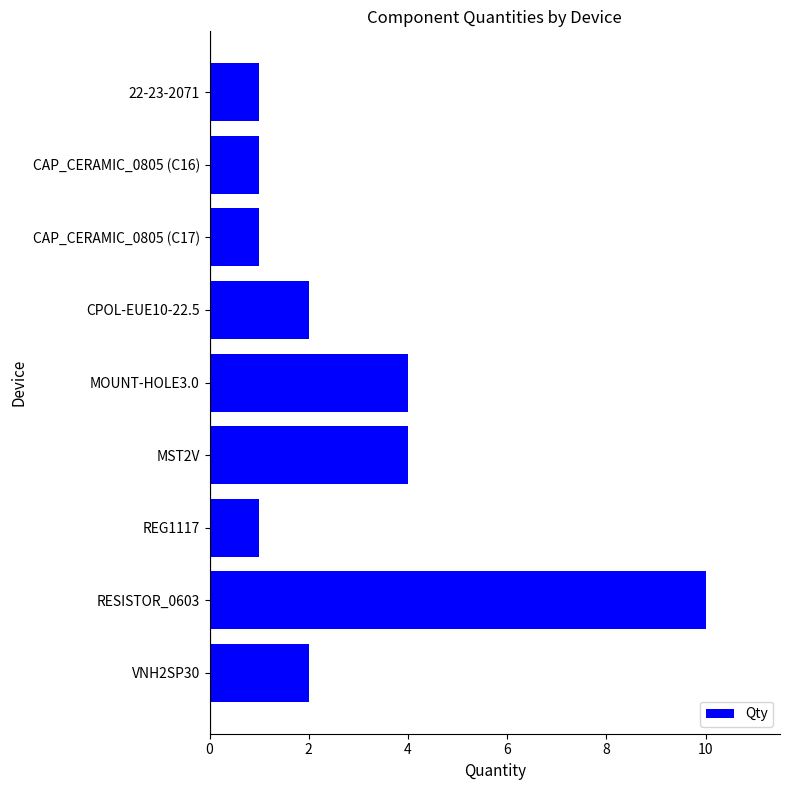

Is it true that the value at VNH2SP30 is 2?

True